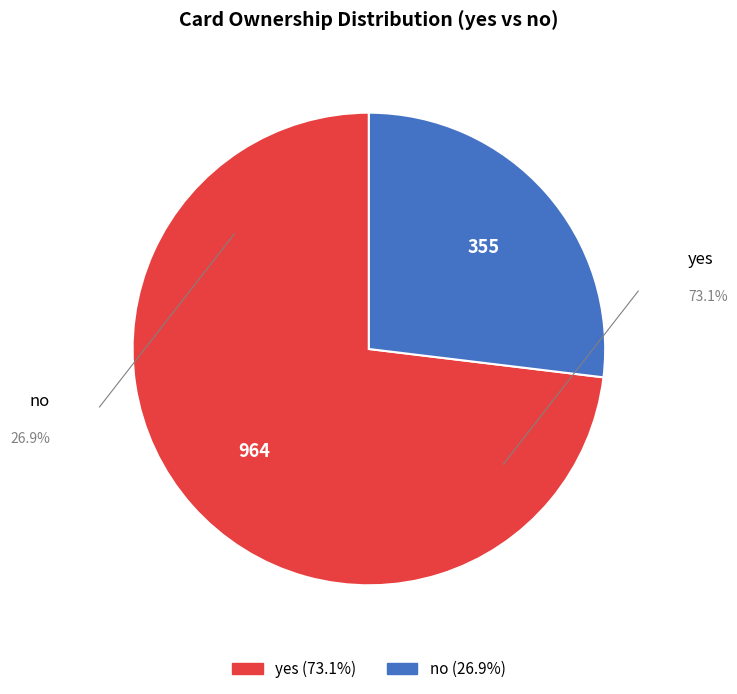

Which slice is the smallest?

no